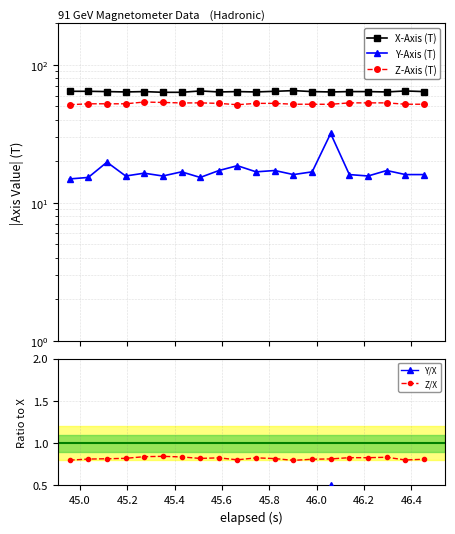

True or false: Z/X has more than 0 interior local peaks.

True